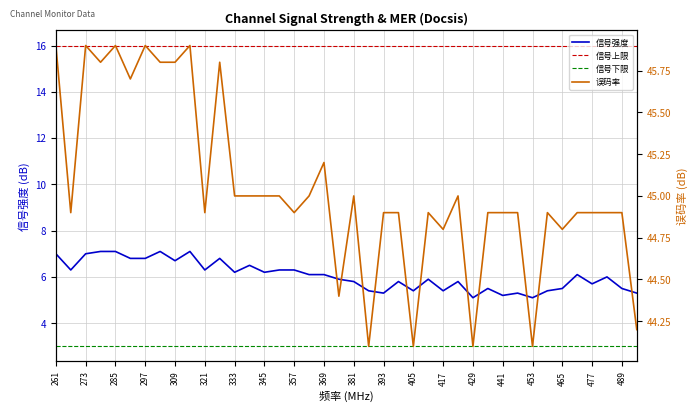

What is the maximum value for 信号下限?

3.0